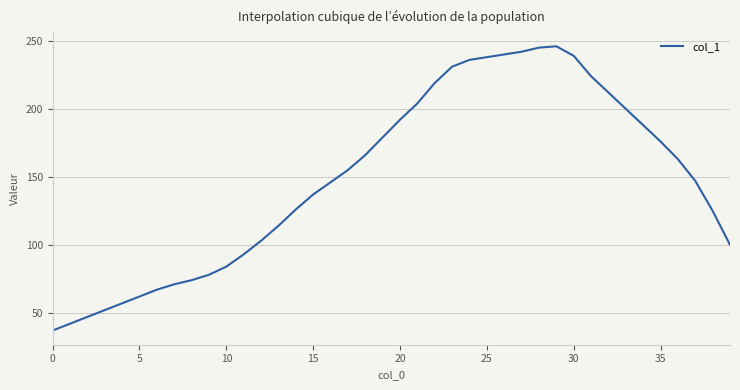

What is the difference between the maximum and minimum values?

209